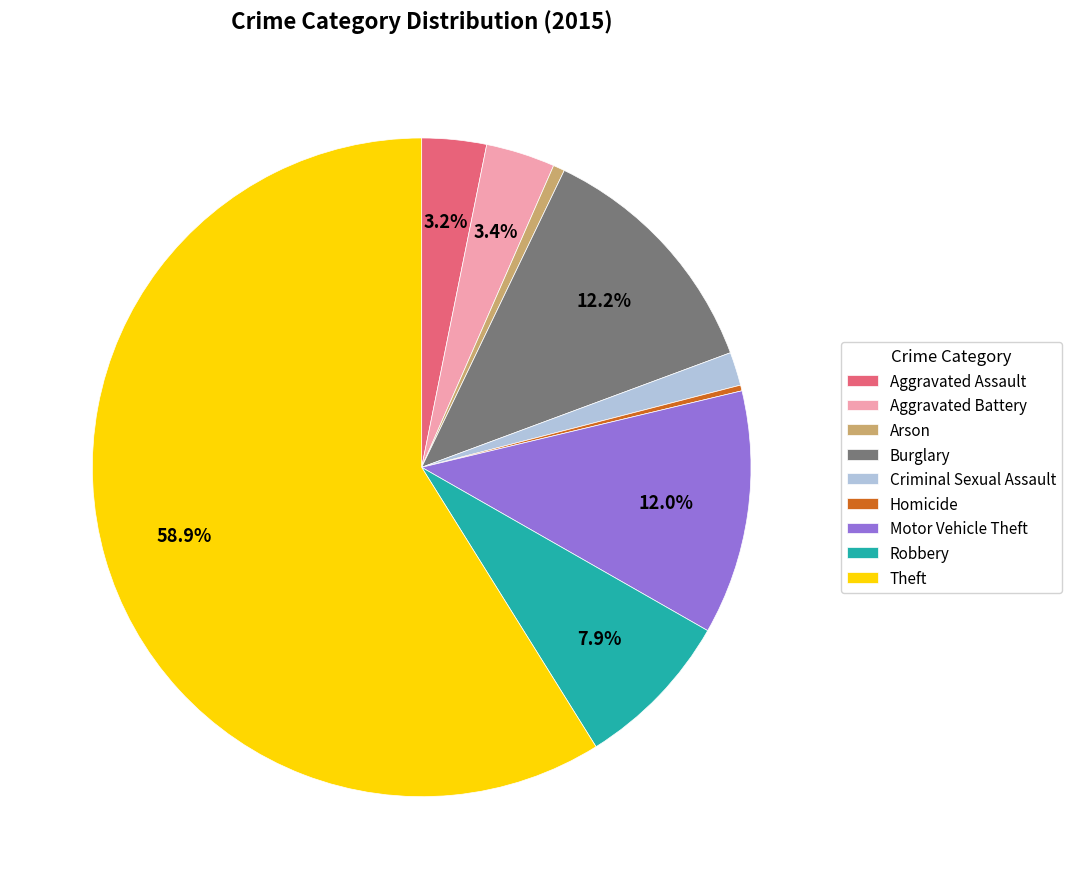

Which slice is the largest?

Theft